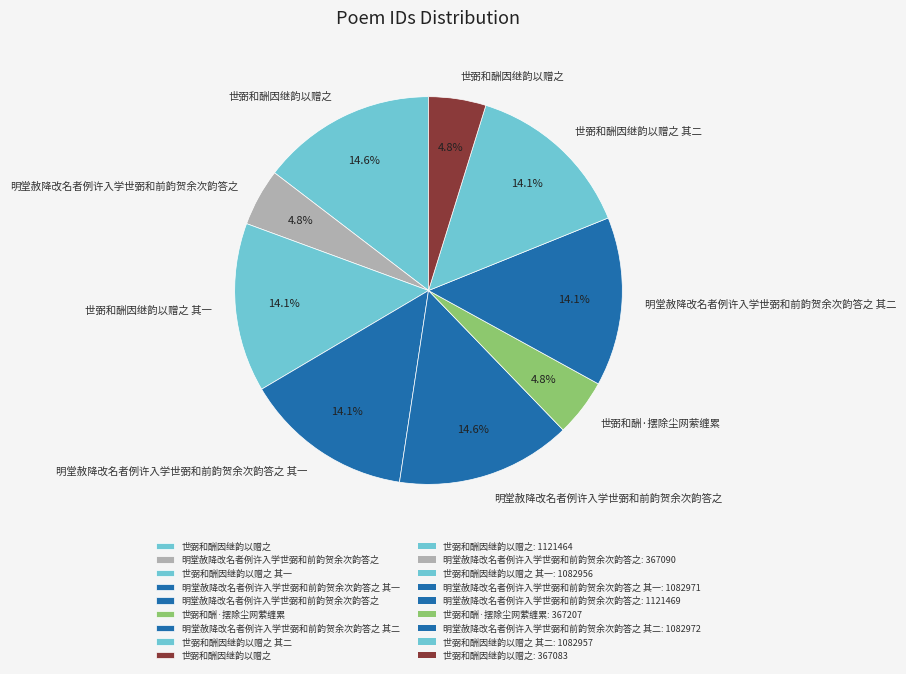

How many slices are in this pie chart?

9